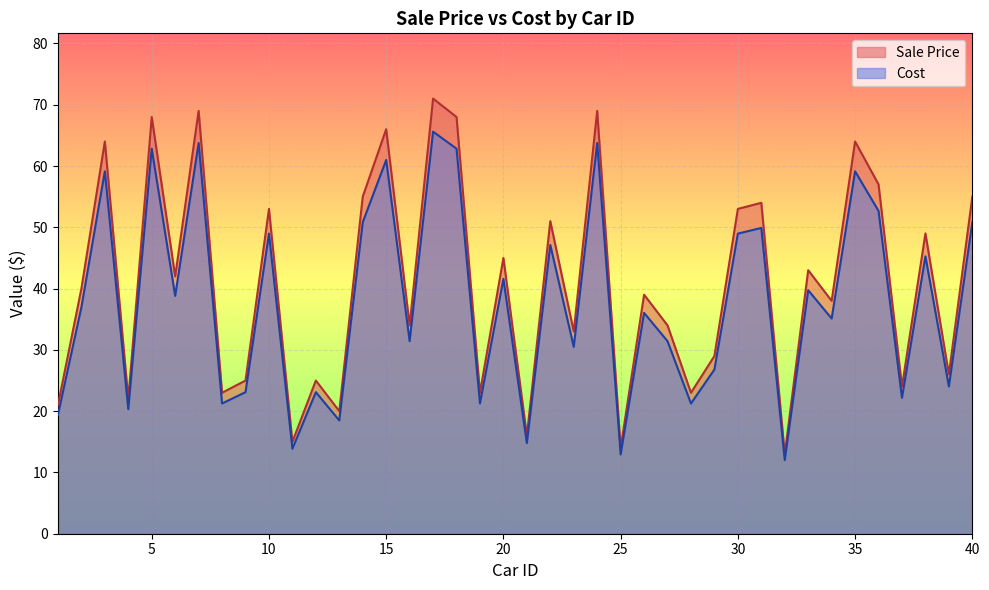

What is the sum of the Cost values at 26 and 3?

95.2